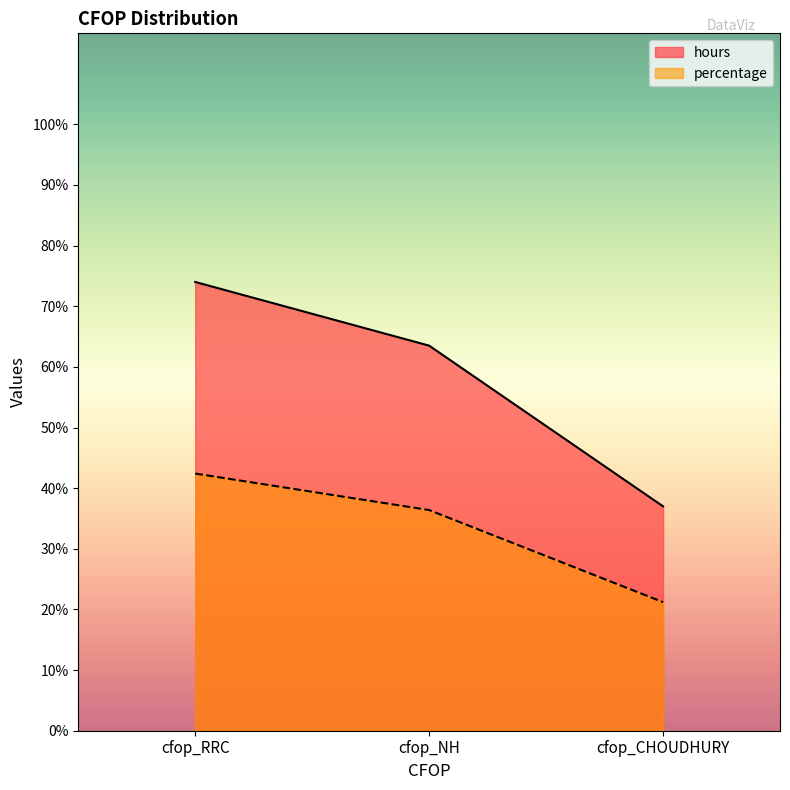

True or false: percentage has a value of 22.4 at cfop_NH.

False